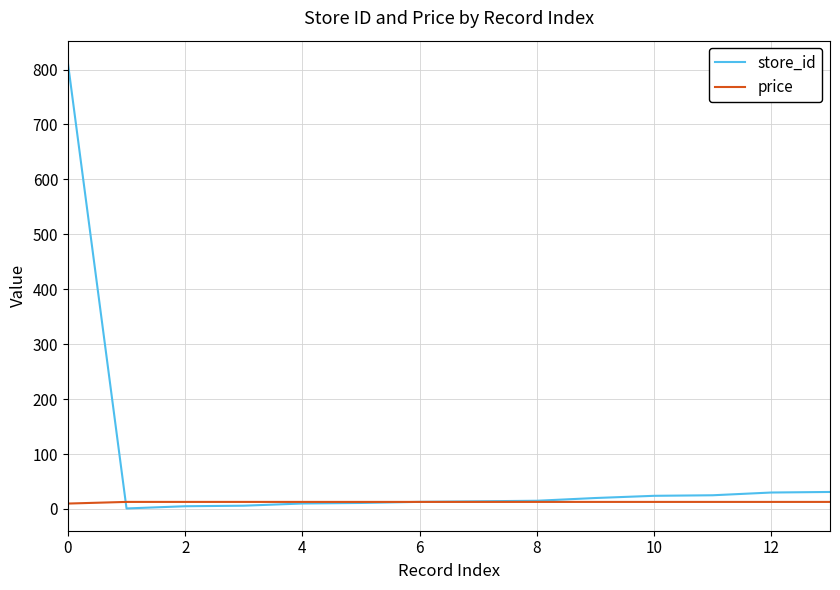

Which series has the widest spread of values?

store_id